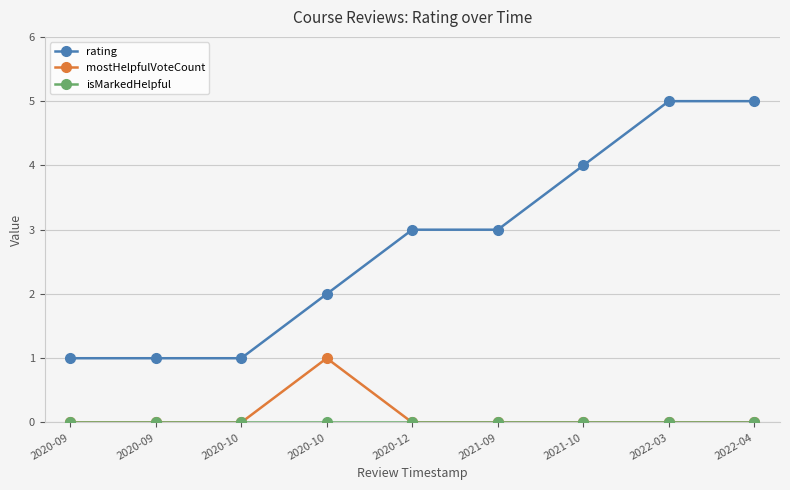

How many data points does each series have?

9